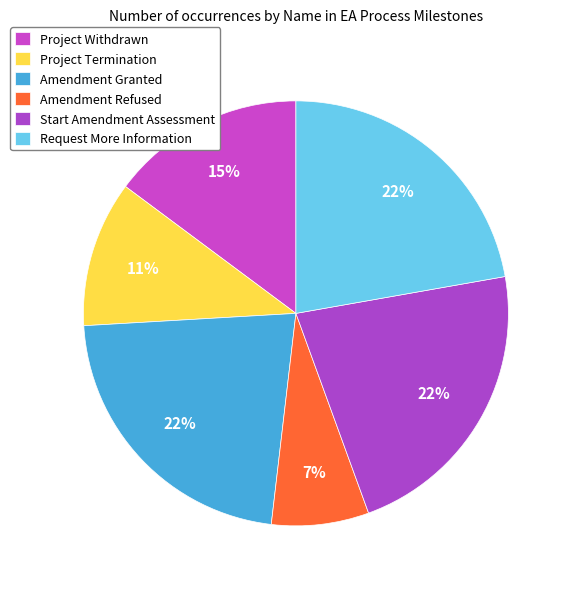

To the nearest percent, what percentage of the pie is Amendment Refused?

7%